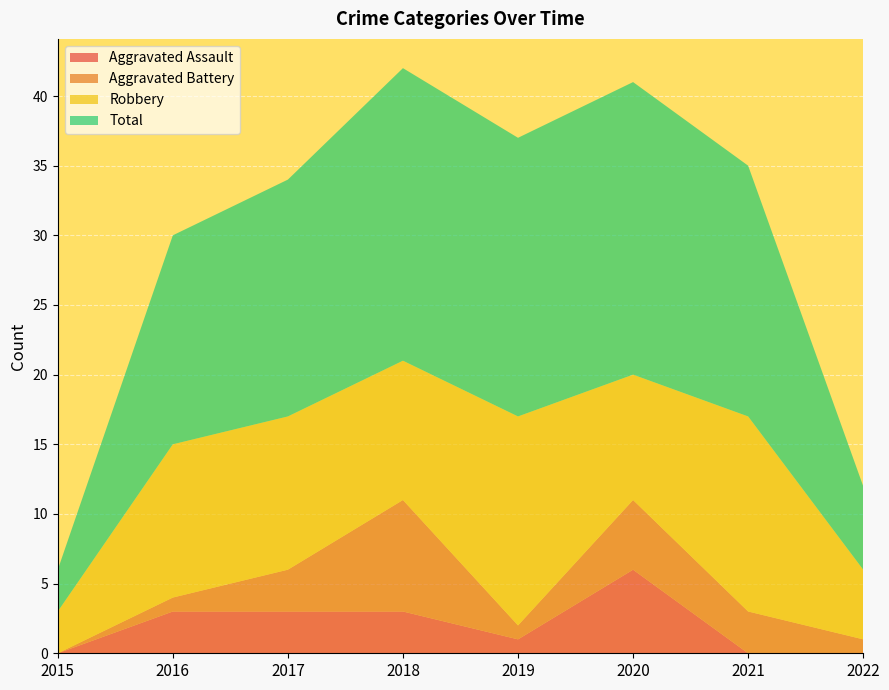

Reading left to right, transcribe all the data shown in this chart.

Aggravated Assault: 2015=0	2016=3	2017=3	2018=3	2019=1	2020=6	2021=0	2022=0
Aggravated Battery: 2015=0	2016=1	2017=3	2018=8	2019=1	2020=5	2021=3	2022=1
Robbery: 2015=3	2016=11	2017=11	2018=10	2019=15	2020=9	2021=14	2022=5
Total: 2015=3	2016=15	2017=17	2018=21	2019=20	2020=21	2021=18	2022=6